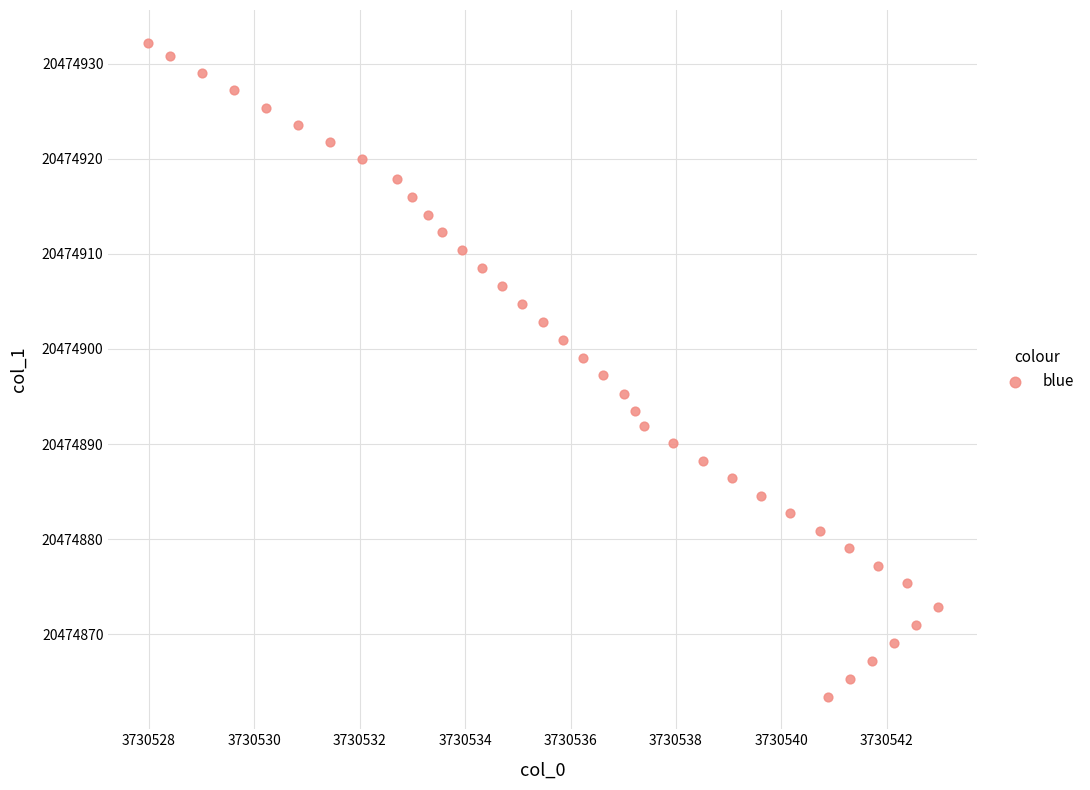

What is the range of X values (max minus min)?

15.0